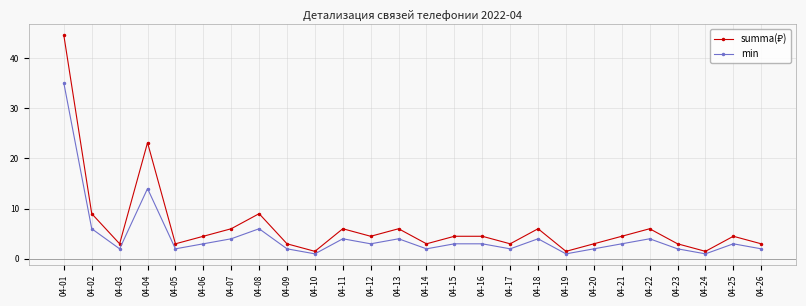

What is the value of the min point at the 20th from the left?

2.0